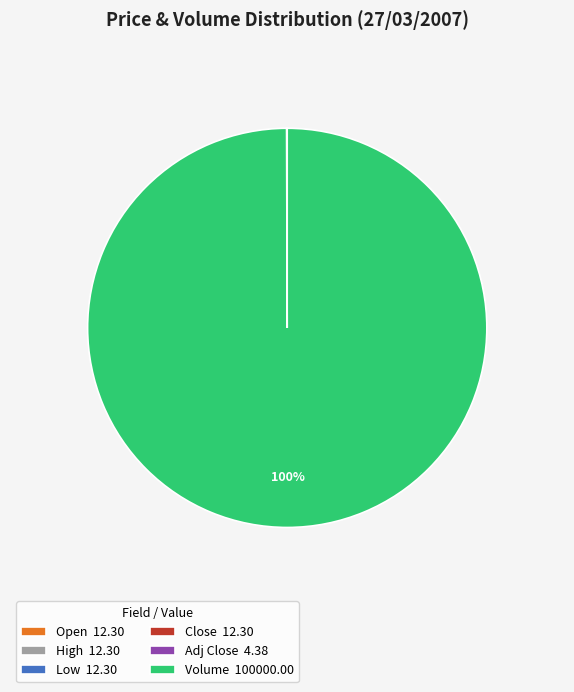

Which category accounts for the majority?

Volume